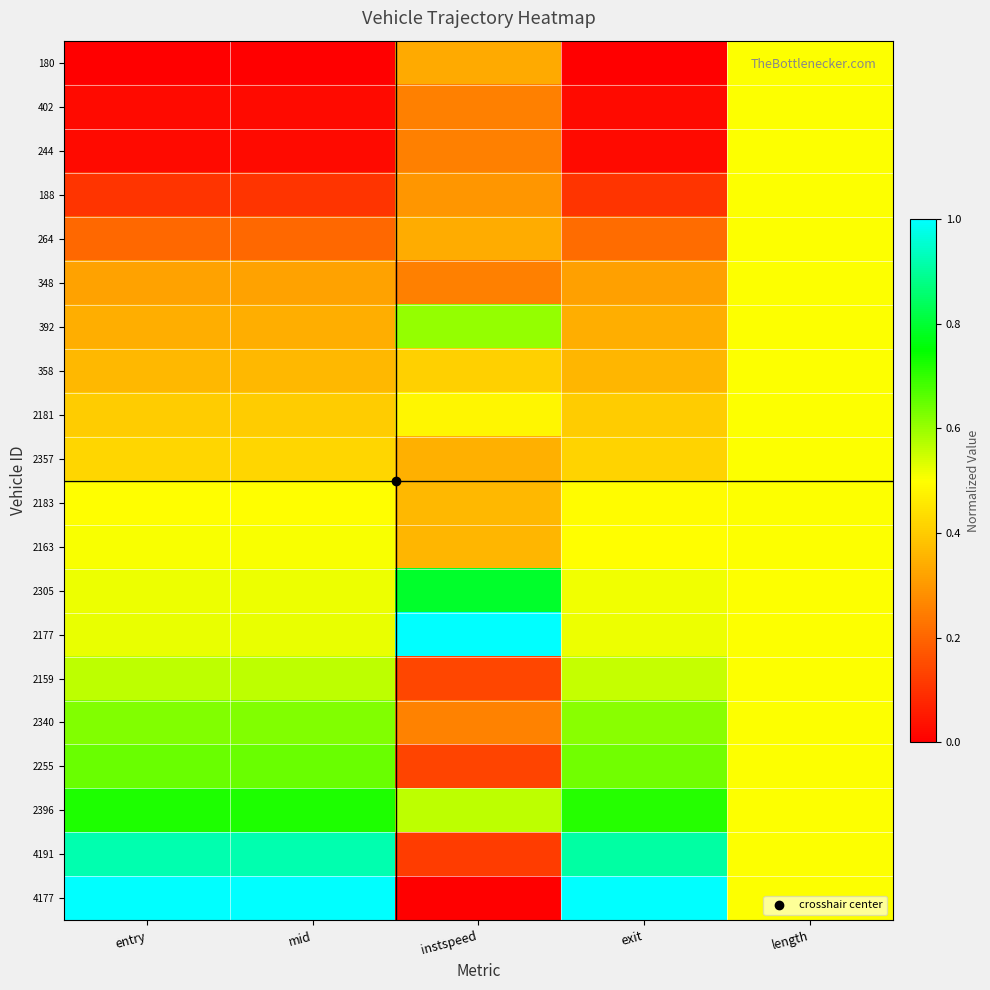

At exit, list the series in order from largest to smallest.

4177, 4191, 2396, 2255, 2340, 2159, 2177, 2305, 2163, 2183, 2357, 2181, 358, 392, 348, 264, 188, 244, 402, 180